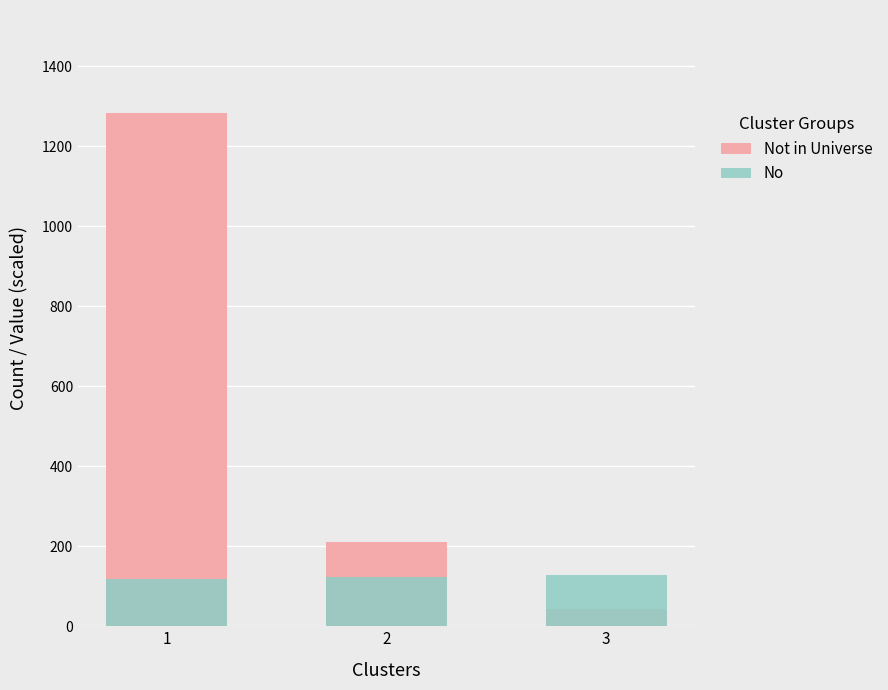

Rank the categories by Not in Universe value from lowest to highest.

3, 2, 1